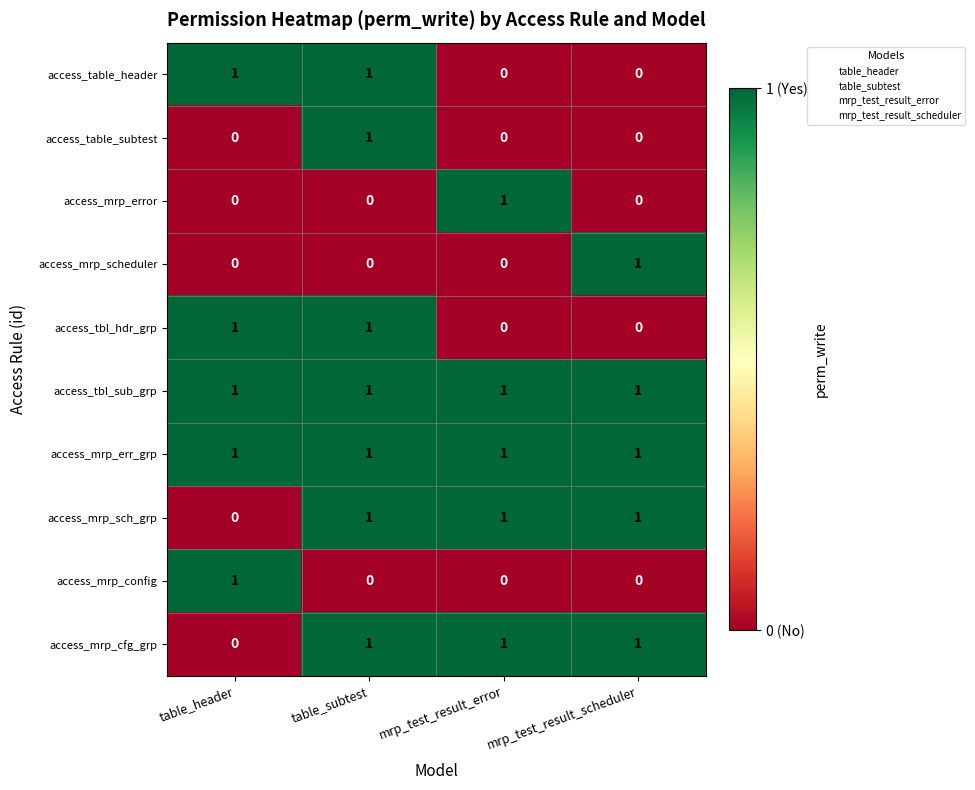

At how many categories does at least one series exceed 0?

4